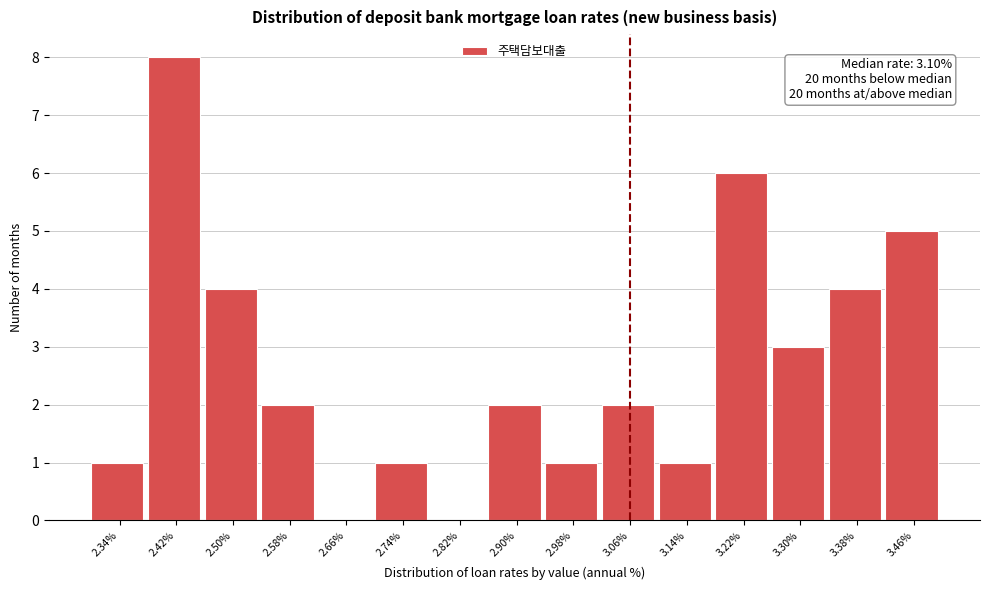

Reading left to right, extract all data points from this chart.

2.34%=1	2.42%=8	2.50%=4	2.58%=2	2.66%=0	2.74%=1	2.82%=0	2.90%=2	2.98%=1	3.06%=2	3.14%=1	3.22%=6	3.30%=3	3.38%=4	3.46%=5